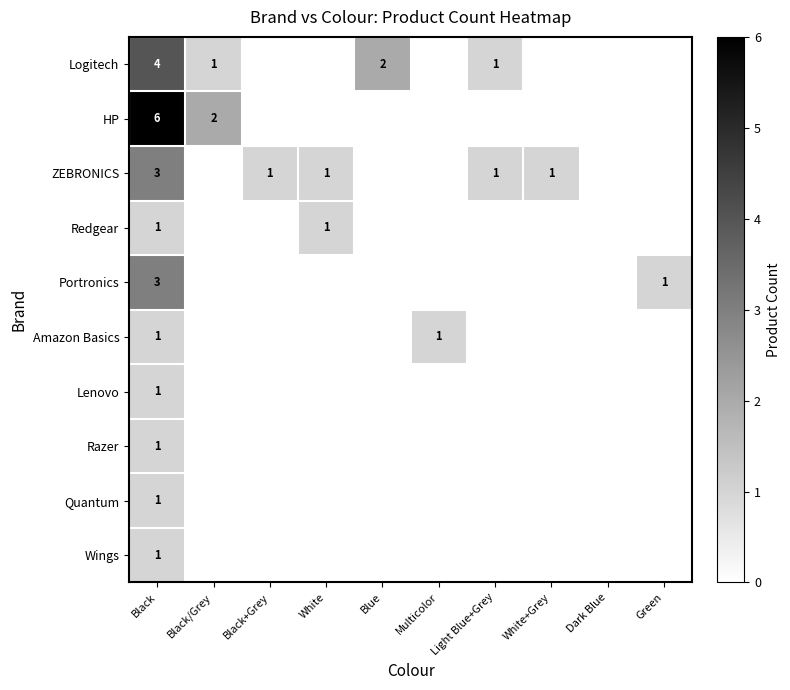

The value of Logitech at Black is 4. True or false?

True